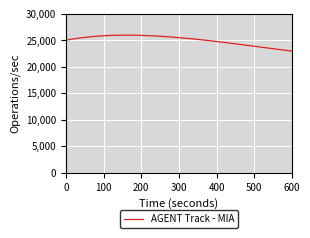

What is the smallest value displayed?

22931.4